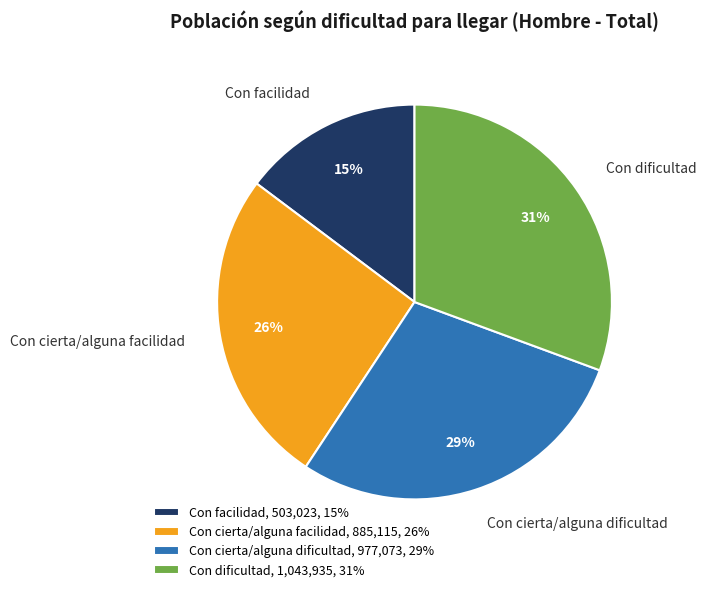

How many segments does this pie chart have?

4